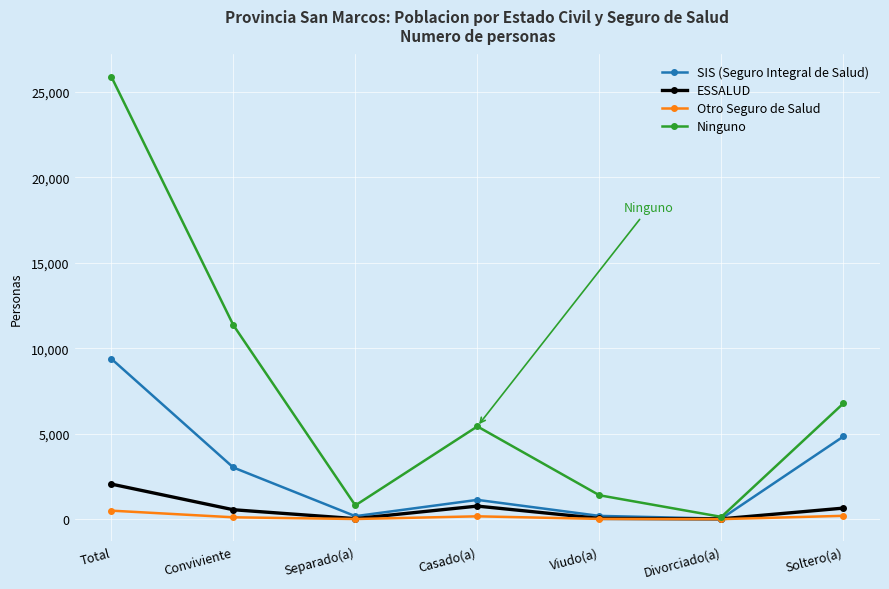

At how many categories does at least one series exceed 5724?

3